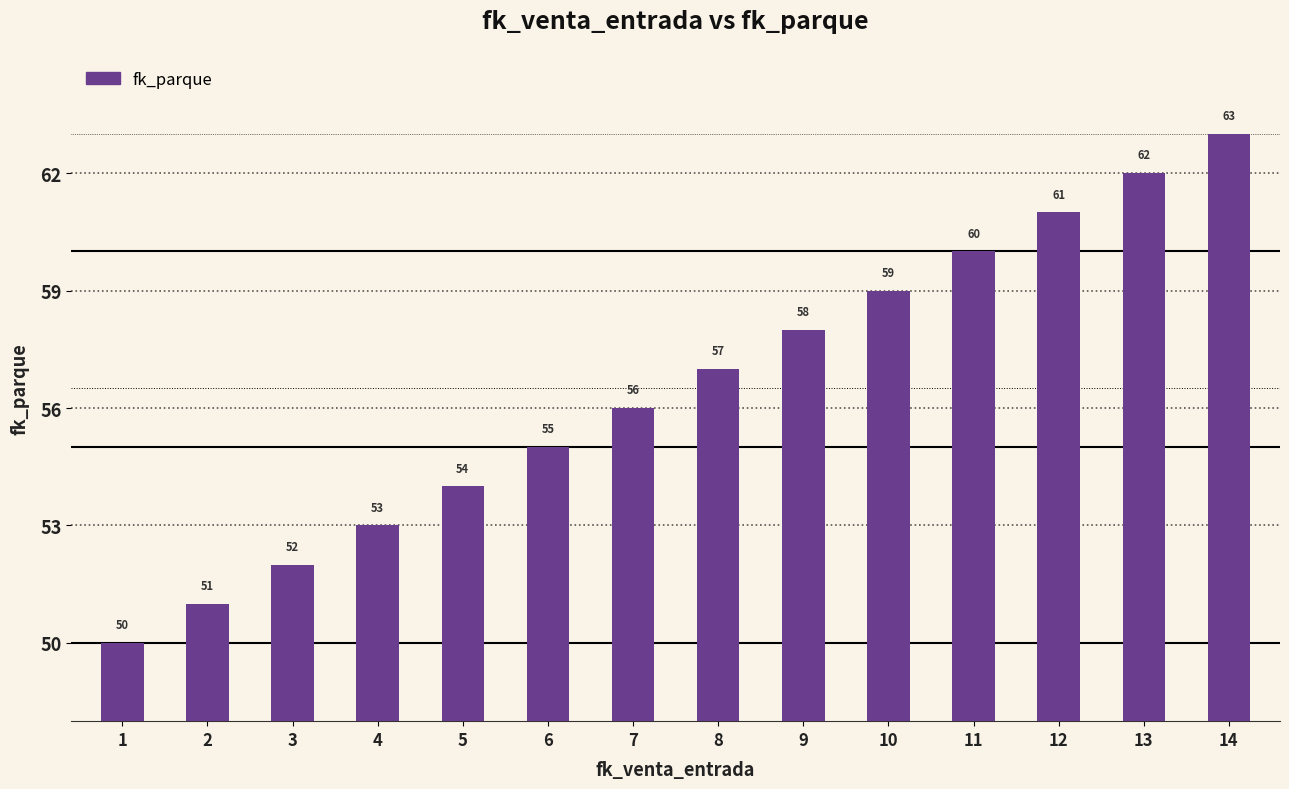

The value at 5 is 27. True or false?

False